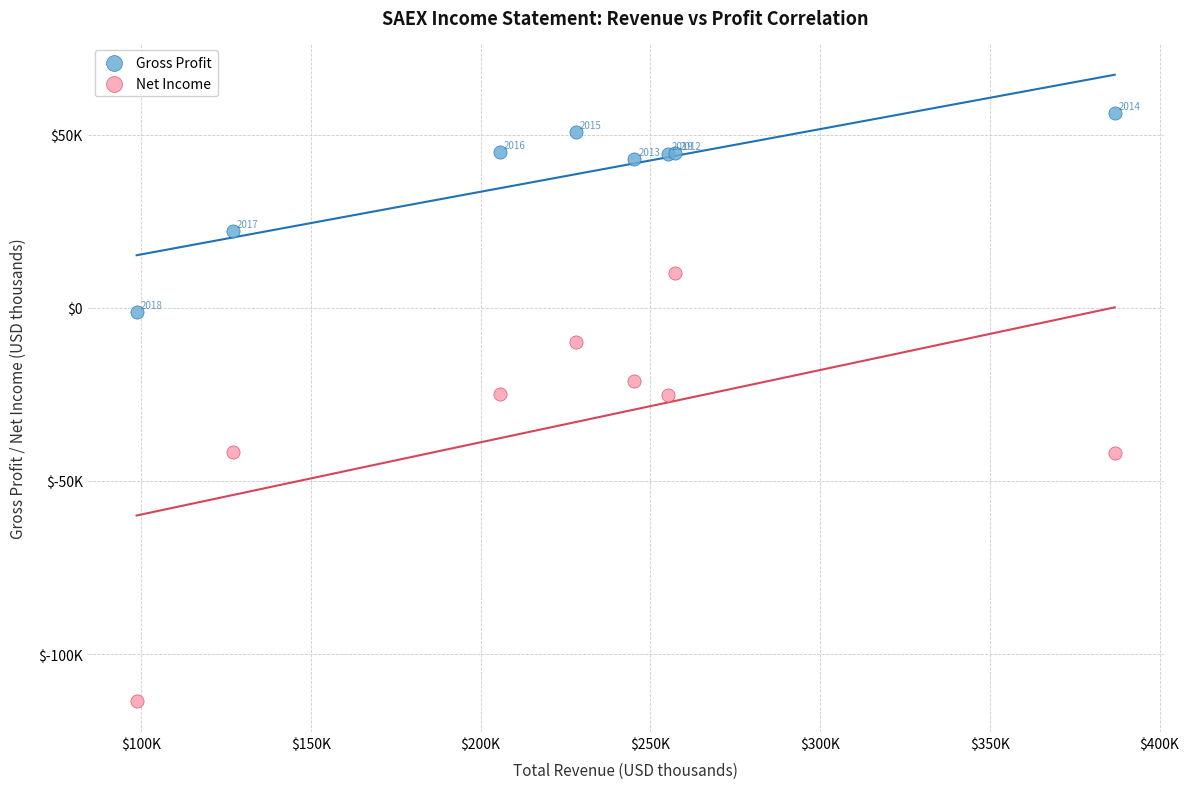

Which series reaches the minimum Y coordinate?

Net Income